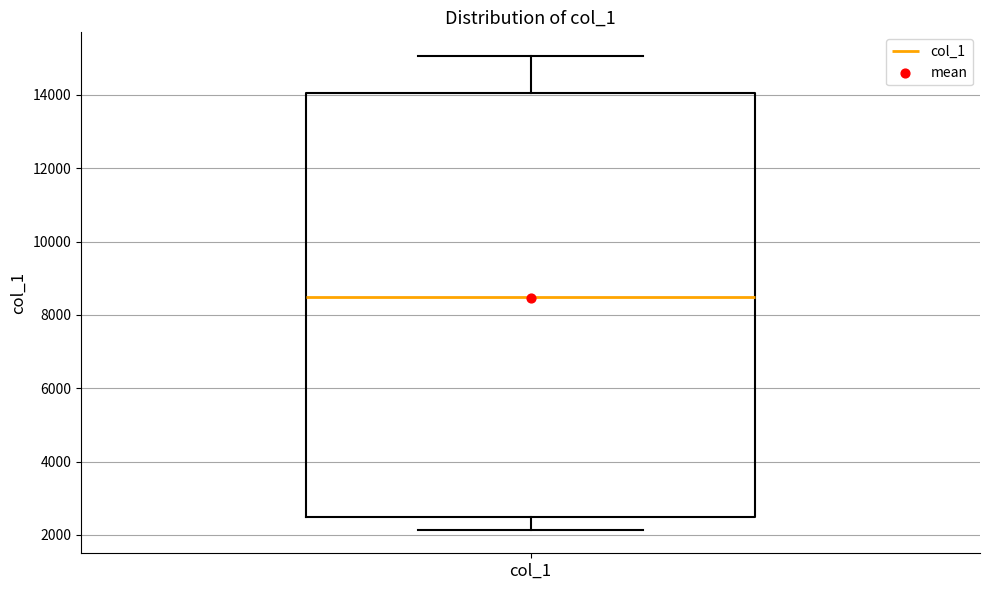

Read this box plot against the y-axis: the position of the median line, the range covered by the box, and the ends of both whiskers. The values are not printed on the chart, so give them approximately, as read against the axis.

median 8600, box 2400 to 14000, whiskers 2200 to 15000